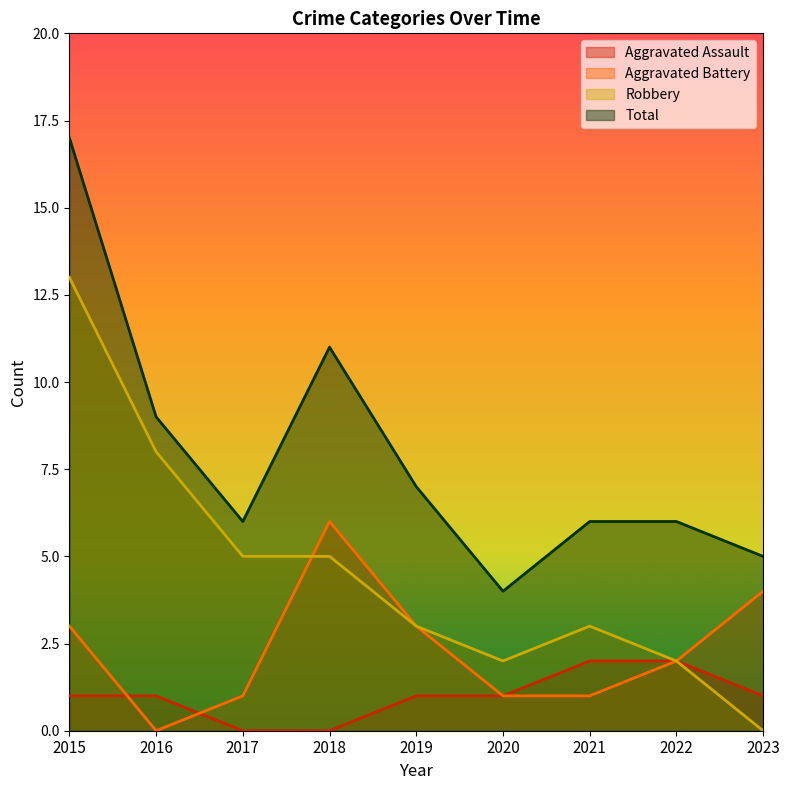

How many lines are shown in the chart?

4